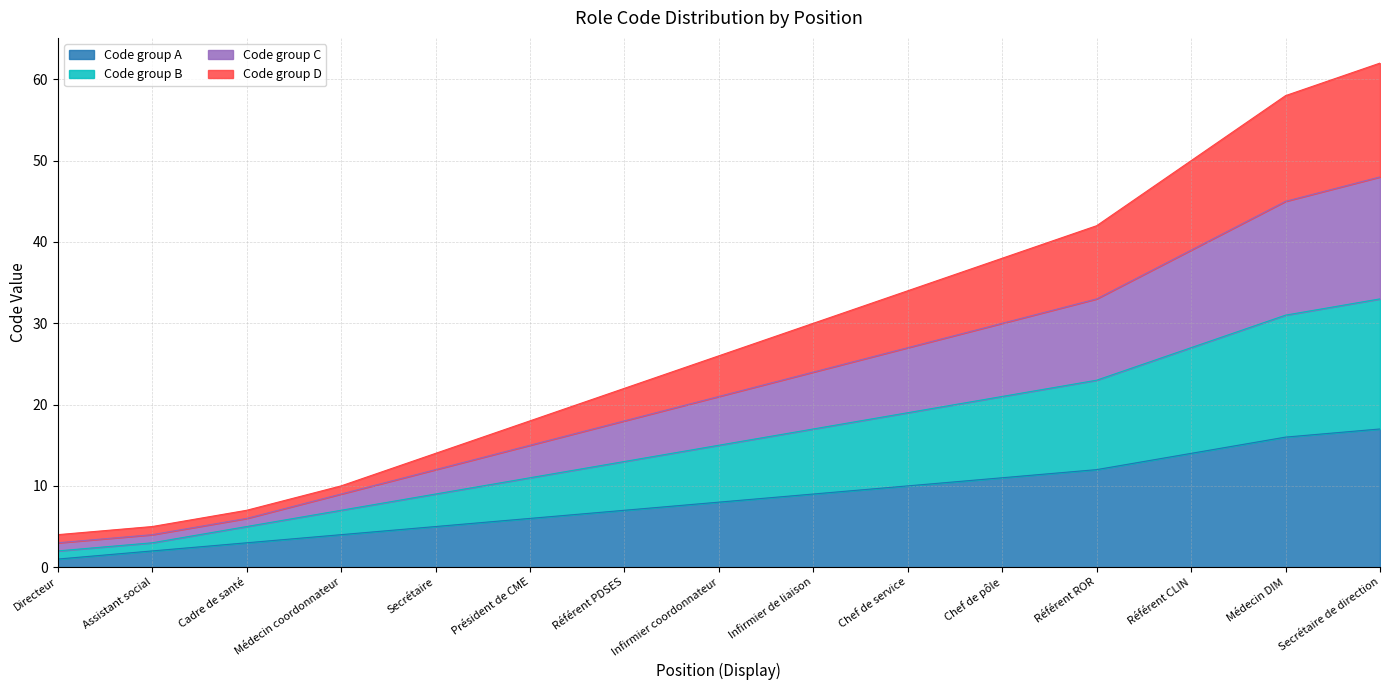

What is the average value of the Code group A series?

8